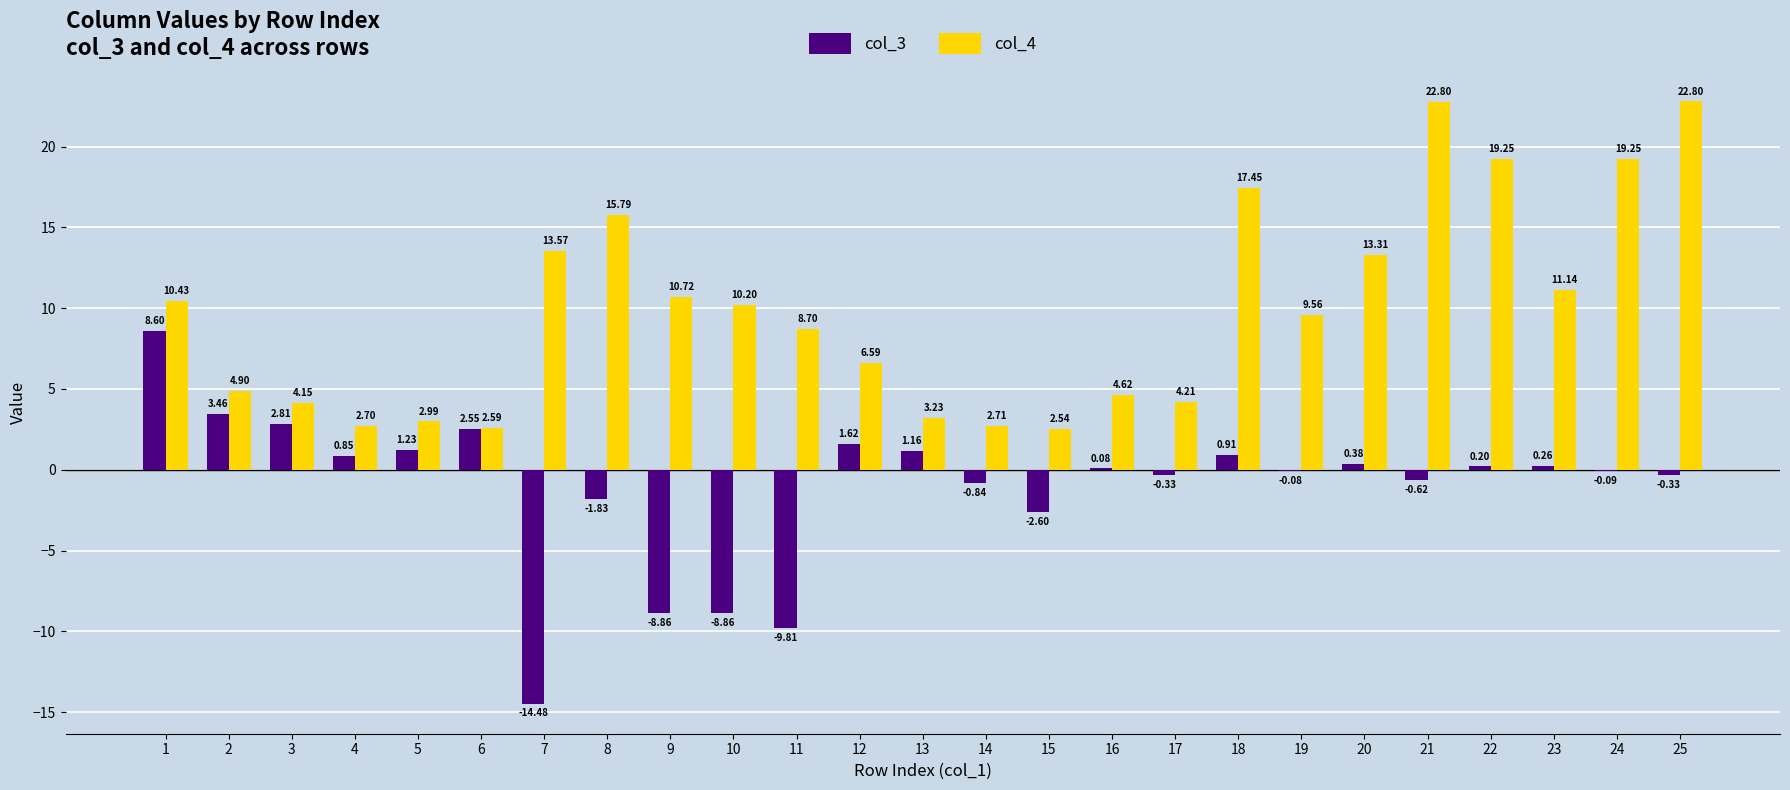

Which series has the largest total across all categories?

col_4